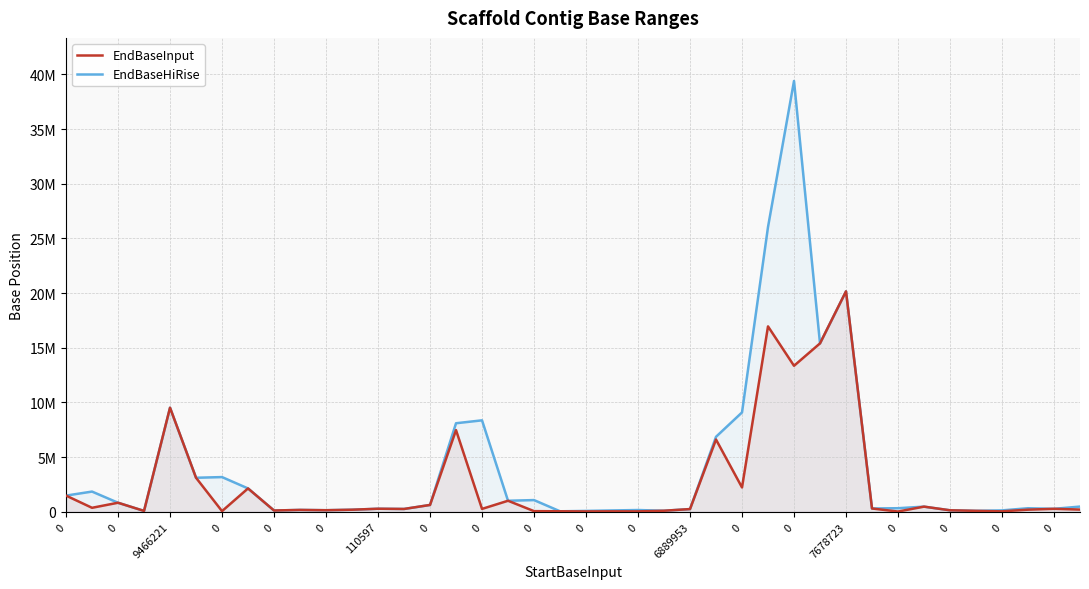

Rank the series by their maximum value, from lowest to highest.

EndBaseInput, EndBaseHiRise